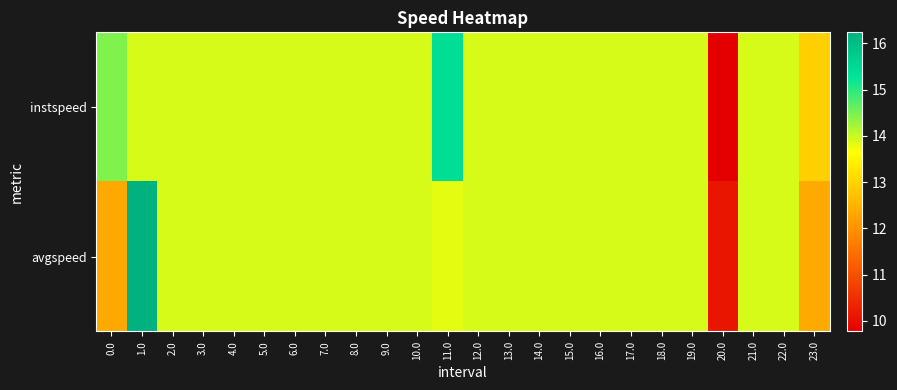

How many categories are shown in the chart?

24